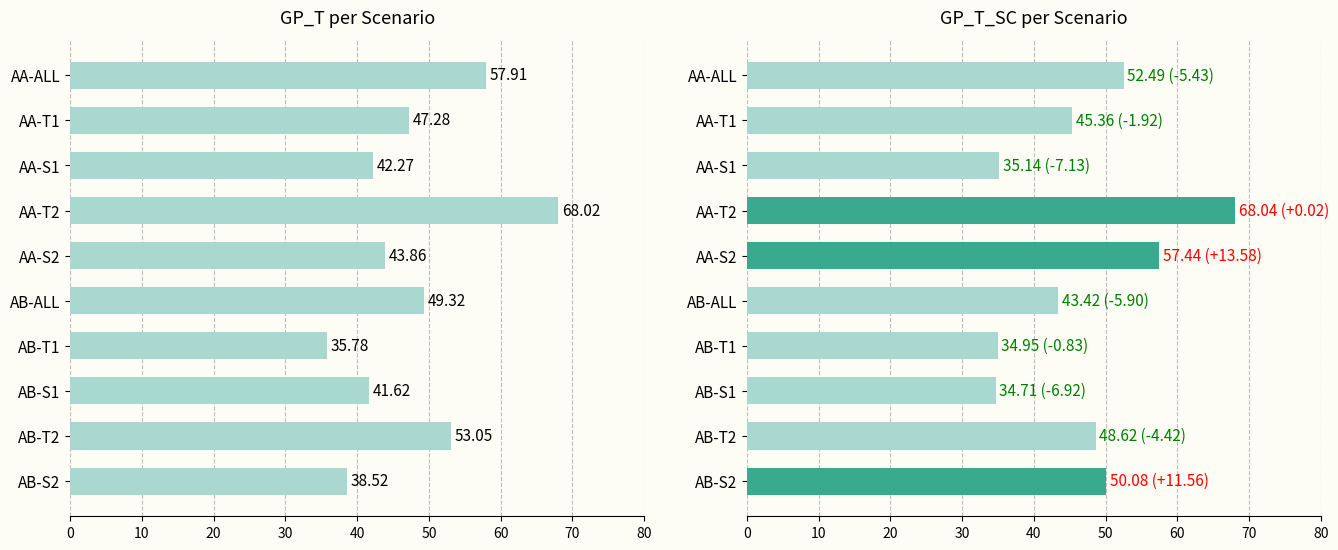

What is the maximum value for GP_T_SC?

68.0